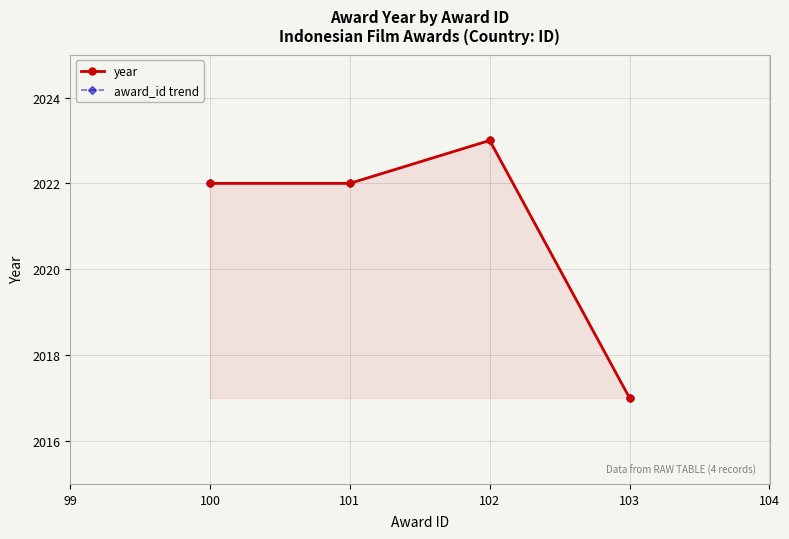

Where is award_id trend nearest to the value 2020?

100